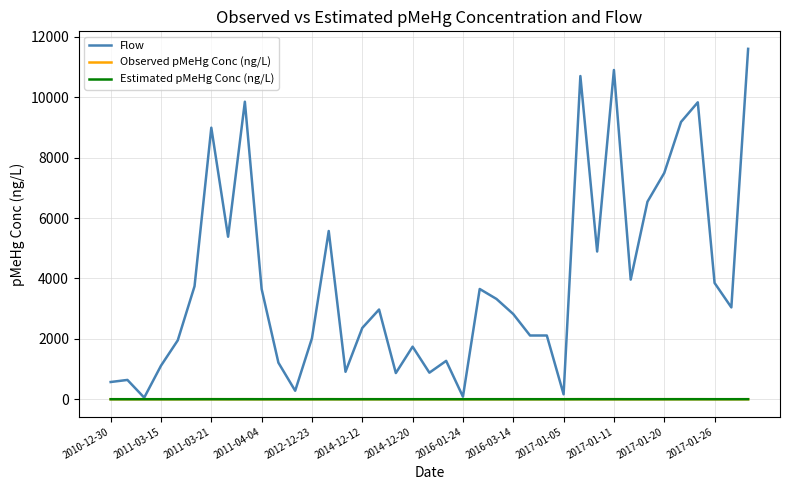

Which series has the largest total across all categories?

Flow